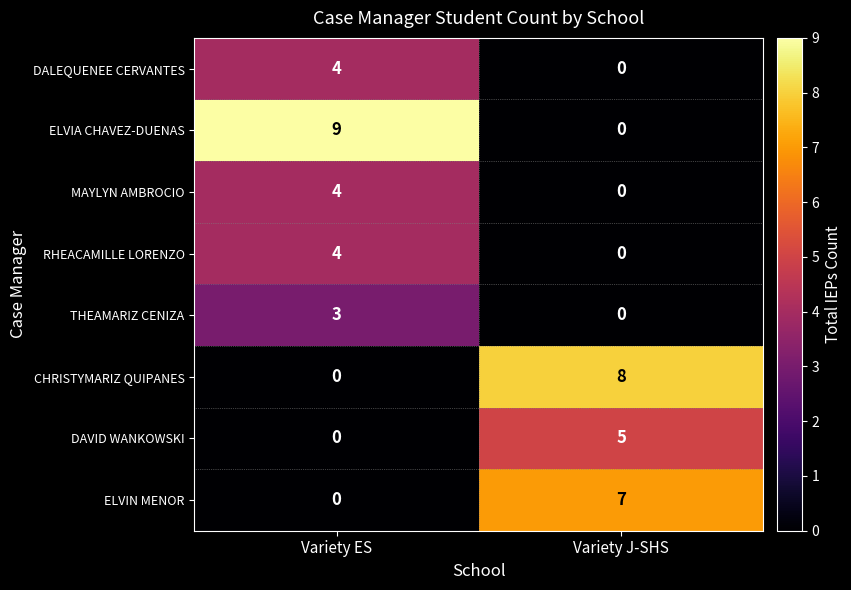

Reading left to right, list all the values displayed in this chart.

DALEQUENEE CERVANTES: Variety ES=4	Variety J-SHS=0
ELVIA CHAVEZ-DUENAS: Variety ES=9	Variety J-SHS=0
MAYLYN AMBROCIO: Variety ES=4	Variety J-SHS=0
RHEACAMILLE LORENZO: Variety ES=4	Variety J-SHS=0
THEAMARIZ CENIZA: Variety ES=3	Variety J-SHS=0
CHRISTYMARIZ QUIPANES: Variety ES=0	Variety J-SHS=8
DAVID WANKOWSKI: Variety ES=0	Variety J-SHS=5
ELVIN MENOR: Variety ES=0	Variety J-SHS=7